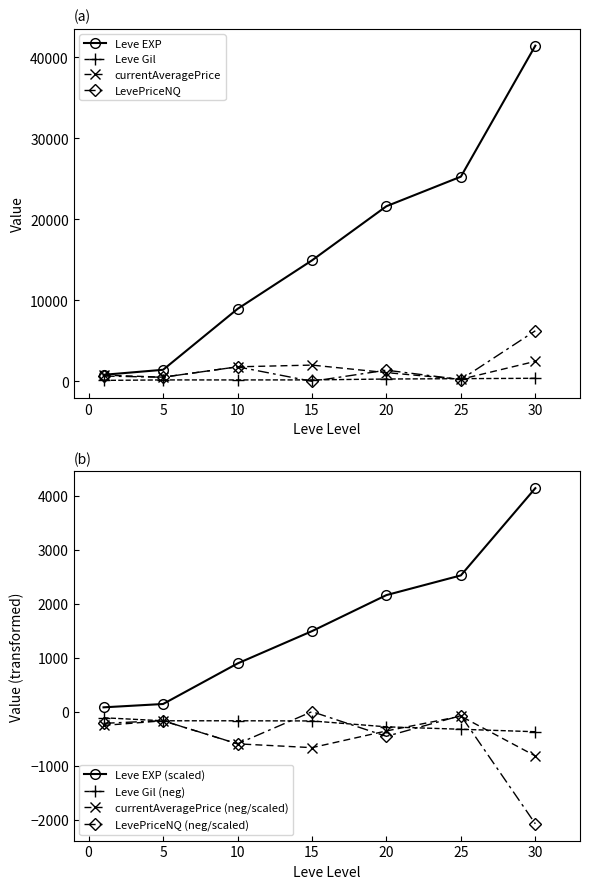

Reading left to right, list all the values displayed in this chart.

Leve EXP: 800.0	1420.0	8930.0	14920.0	21600.0	25250.0	41410.0
Leve Gil: 113.0	169.0	169.0	172.0	281.0	326.0	372.0
currentAveragePrice: 765.8	508.3	1788.5	2000.0	1071.6	251.0	2462.1
LevePriceNQ: 648.8	502.5	1788.5	0.0	1372.1	219.7	6233.8